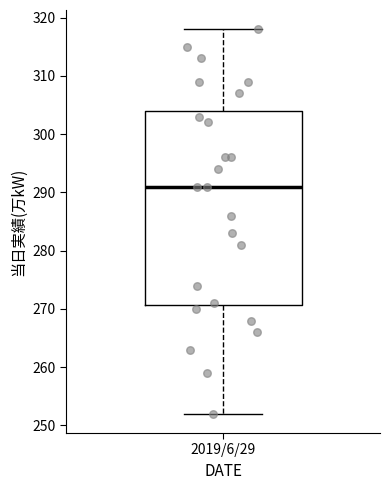

Where is the lower edge of the box for 2019/6/29 on the y-axis? The values are not printed on the chart, so give them approximately, as read against the axis.

271